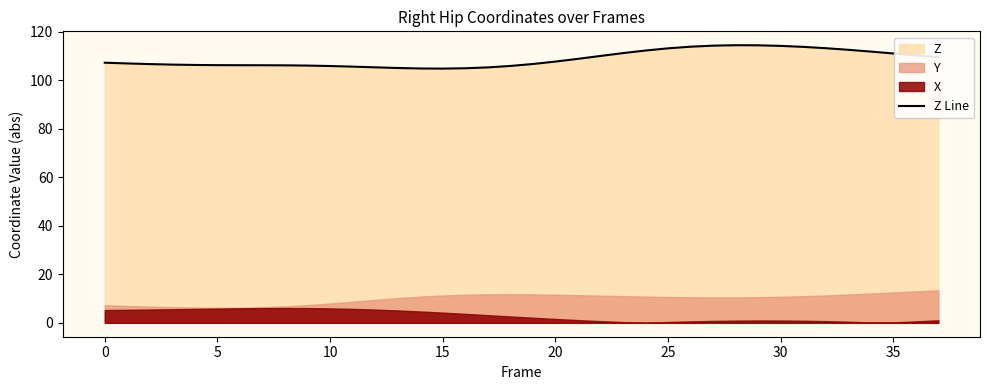

Which label corresponds to the largest value in the chart?

28